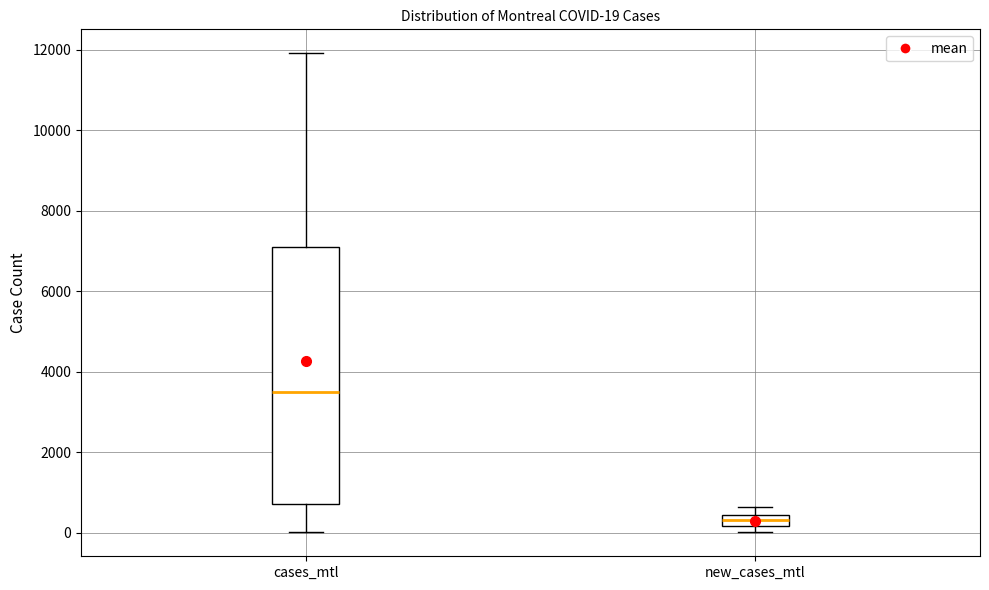

Which box has the lowest median line?

new_cases_mtl